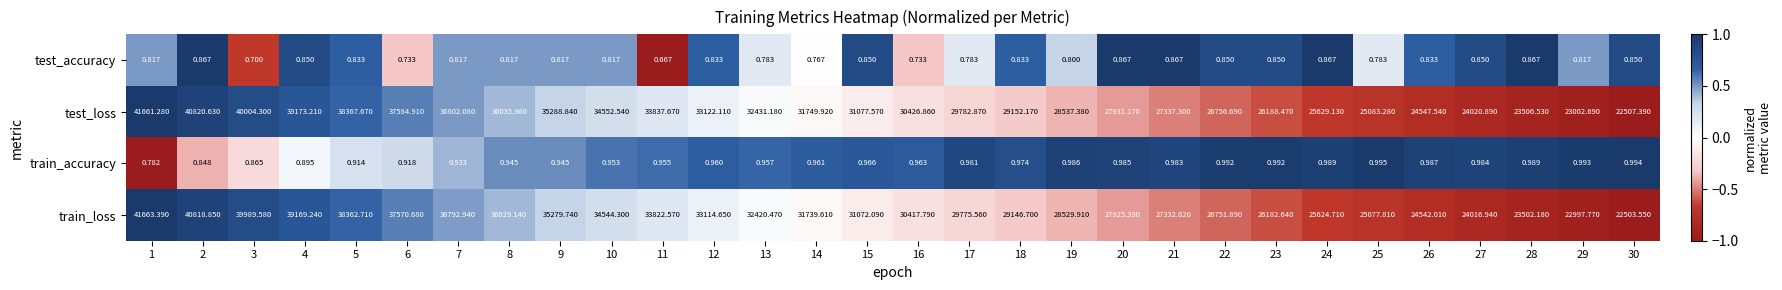

List the series in order of their peak value, highest first.

train_loss, test_loss, train_accuracy, test_accuracy